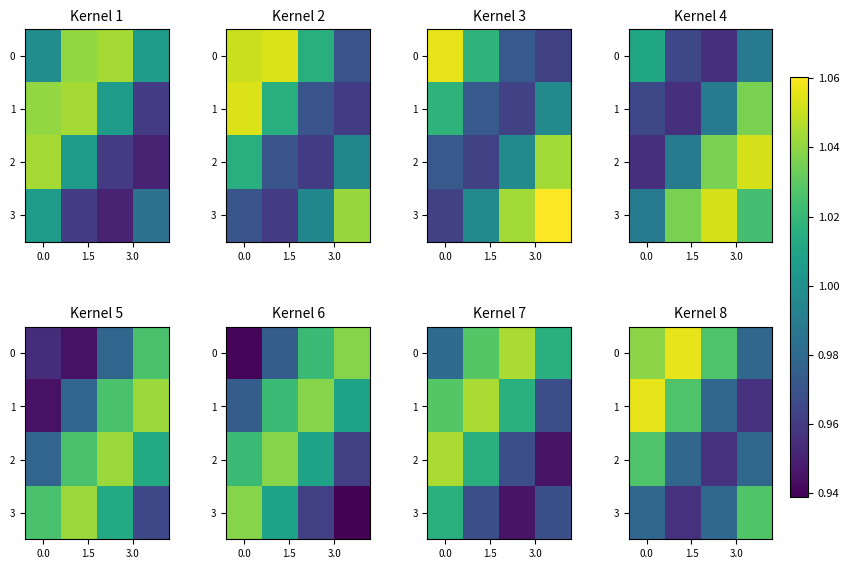

What is the sum of all row_3 values?

3.9